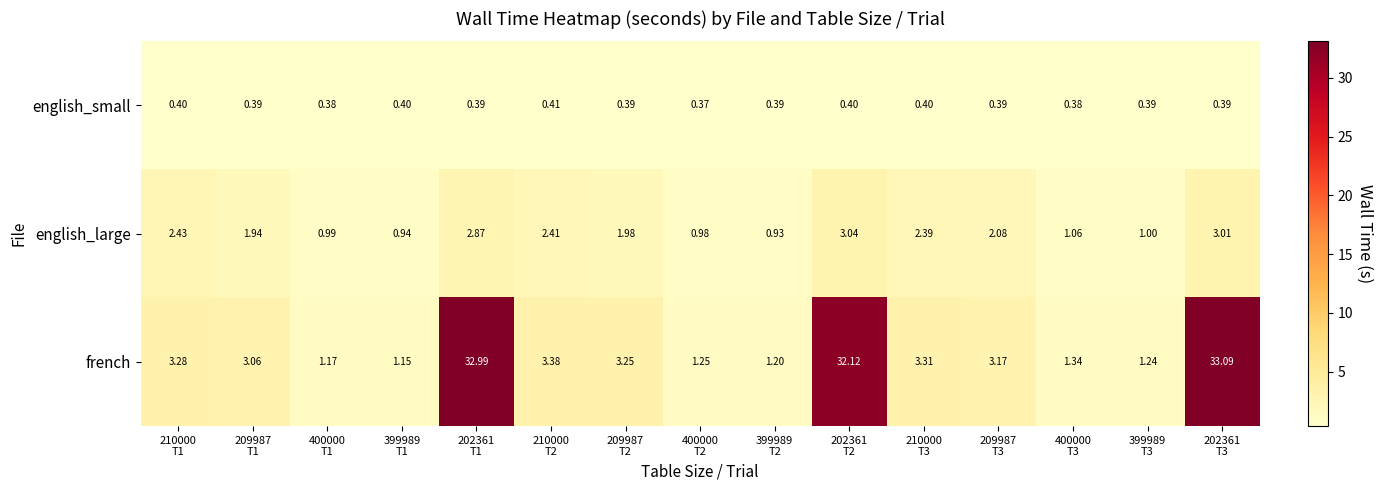

Rank the series by their maximum value, from lowest to highest.

english_small, english_large, french